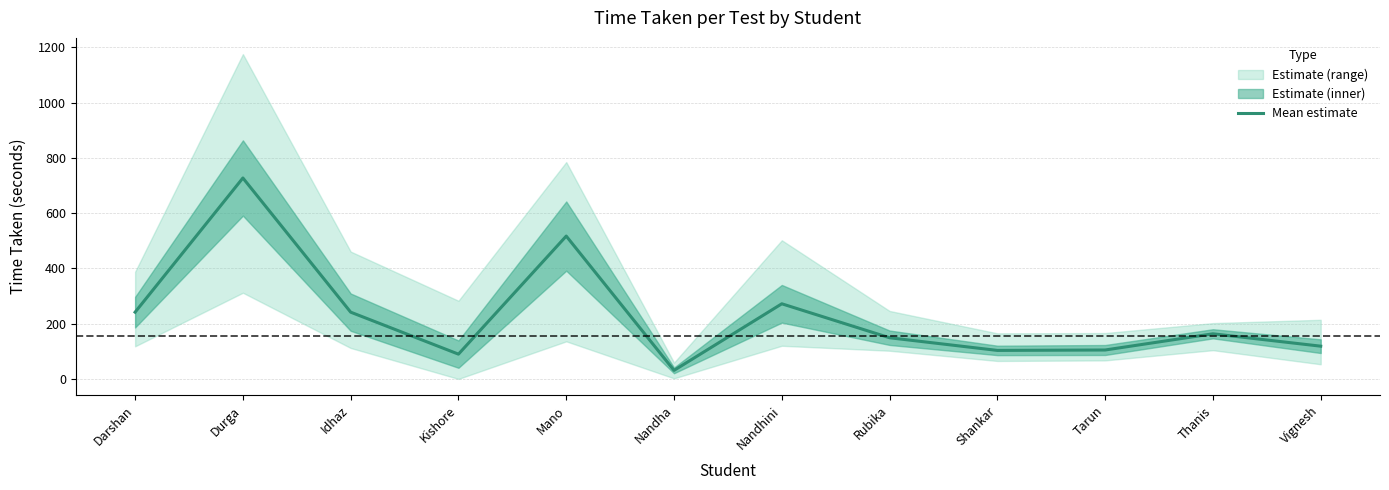

What is the value of the 8th point from the left?

149.0